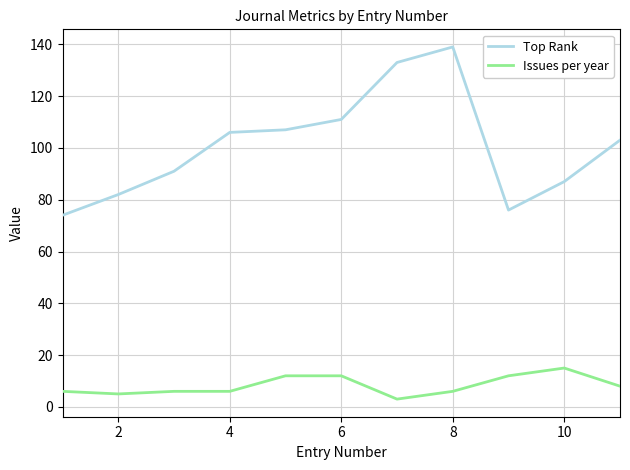

True or false: Top Rank and Issues per year cross at least once.

False